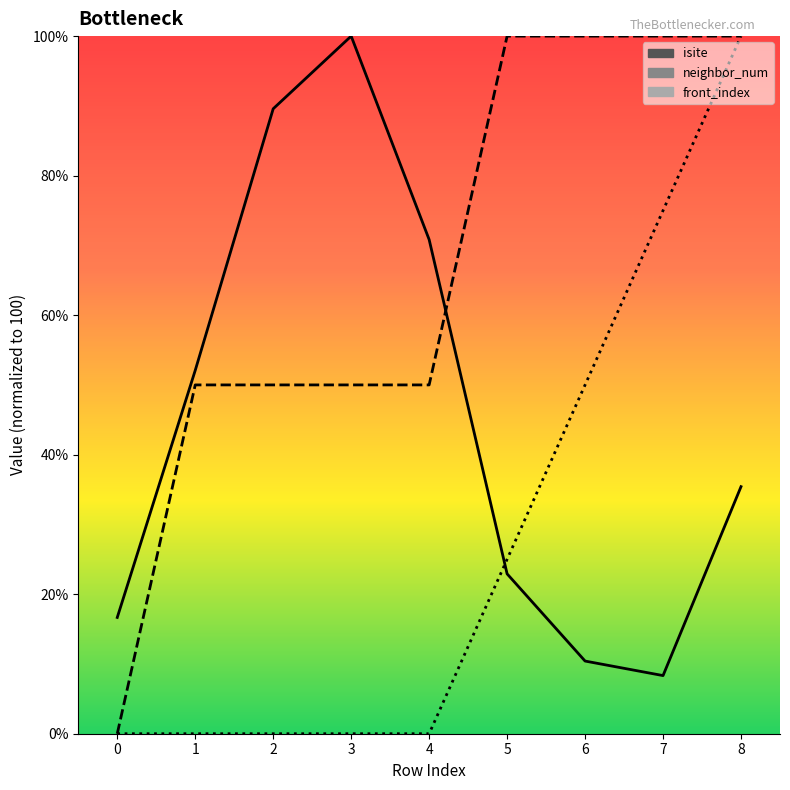

What is the difference between the maximum and minimum values in the front_index series?

100.0